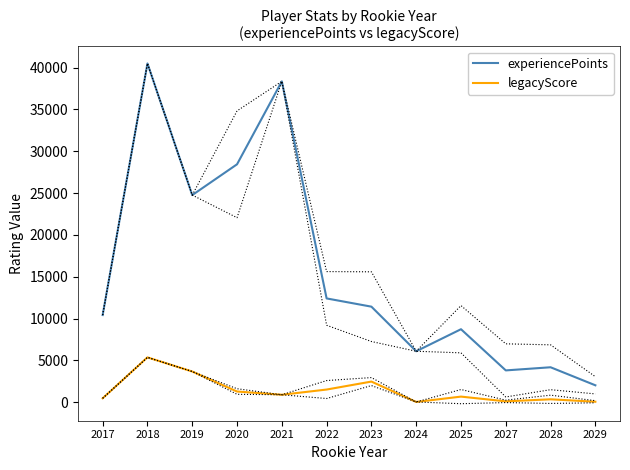

What is the difference between the legacyScore values at 2020 and 2024?

1248.7